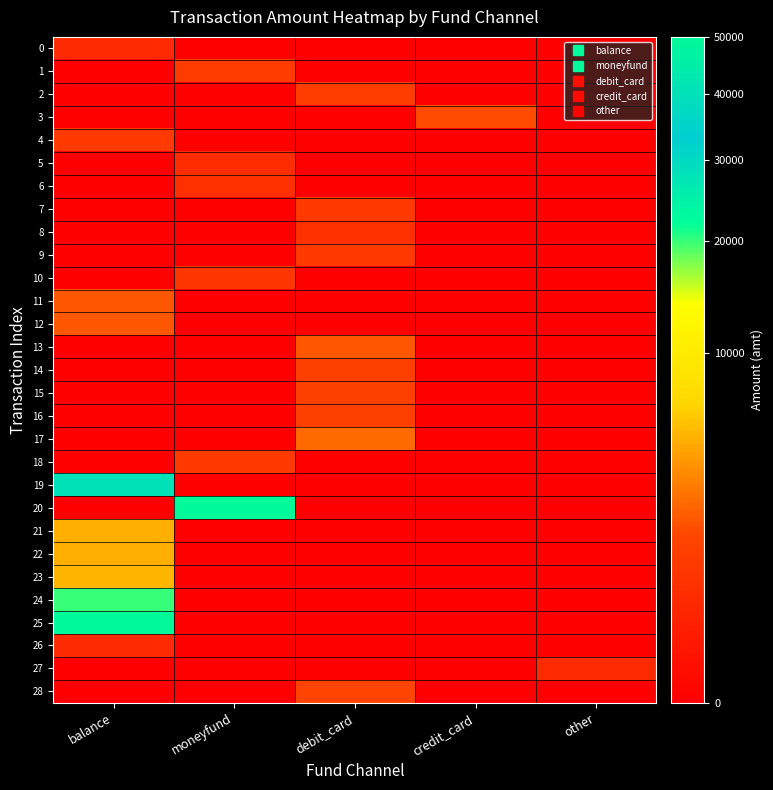

What is the spread (max minus min) of values at credit_card?

1700.0